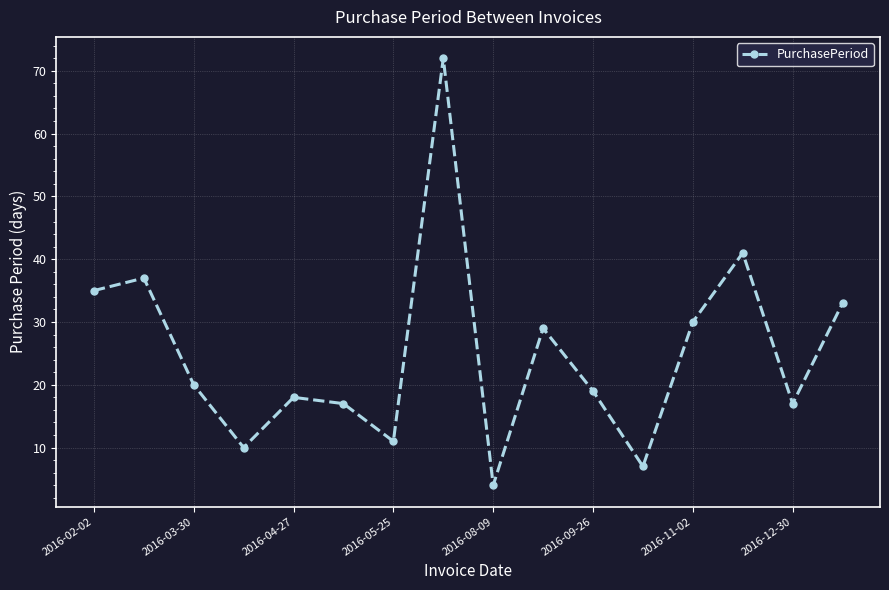

What is the maximum value shown in the chart?

72